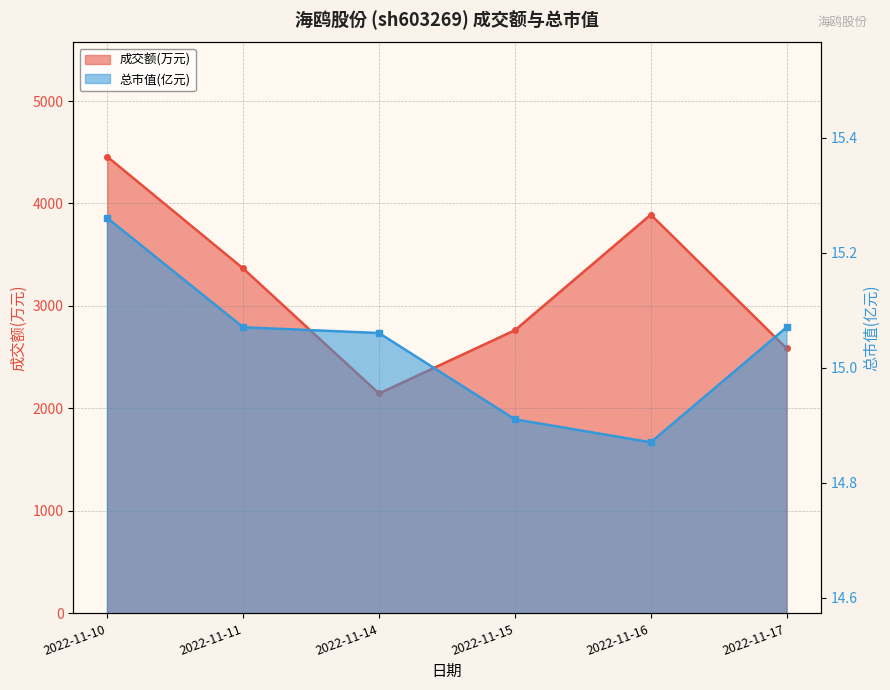

How many values in the 总市值(亿元) series are below 15?

2